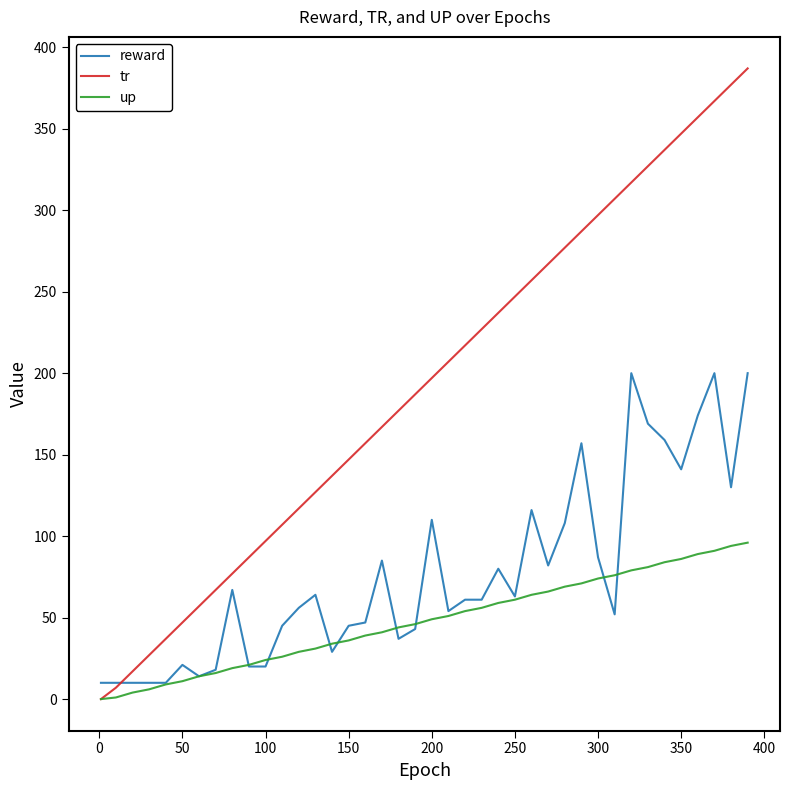

Rank the series by their average value, from highest to lowest.

tr, reward, up